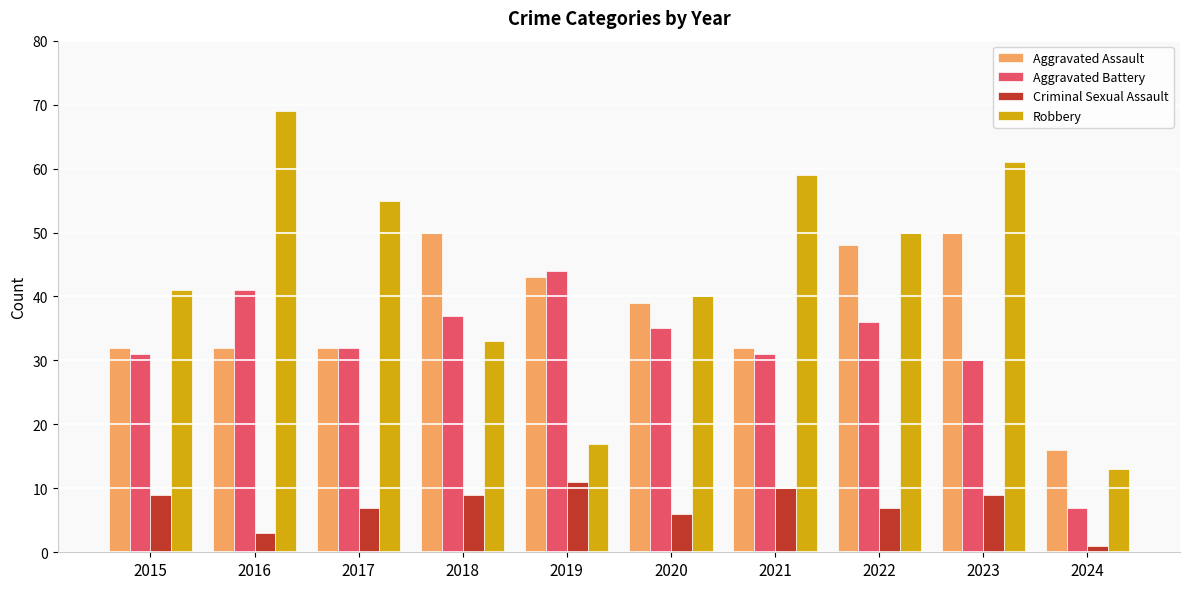

Are the bars horizontal?

No